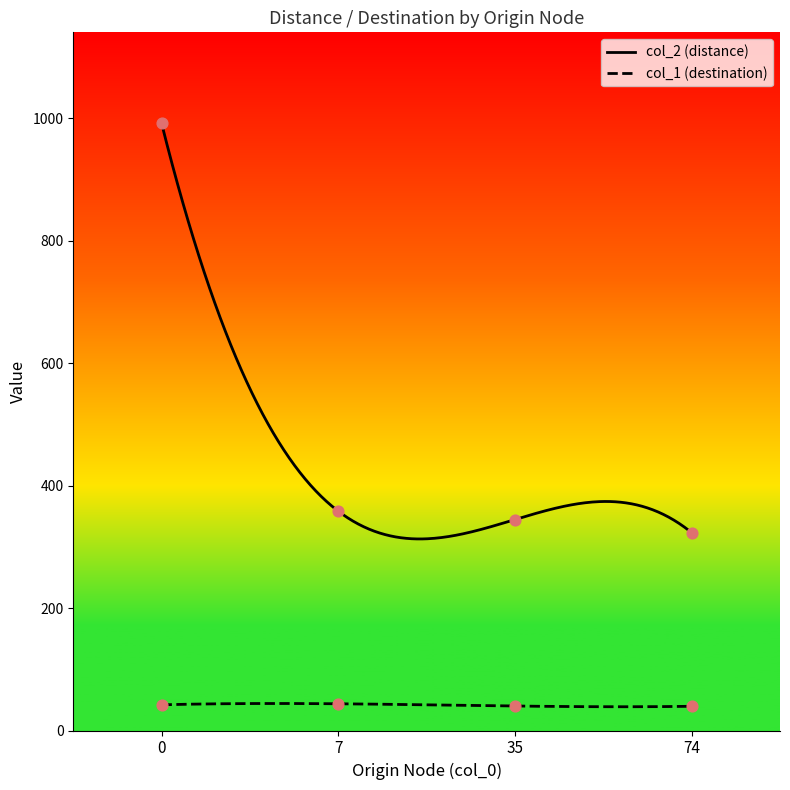

Which series has the largest total across all categories?

col_2